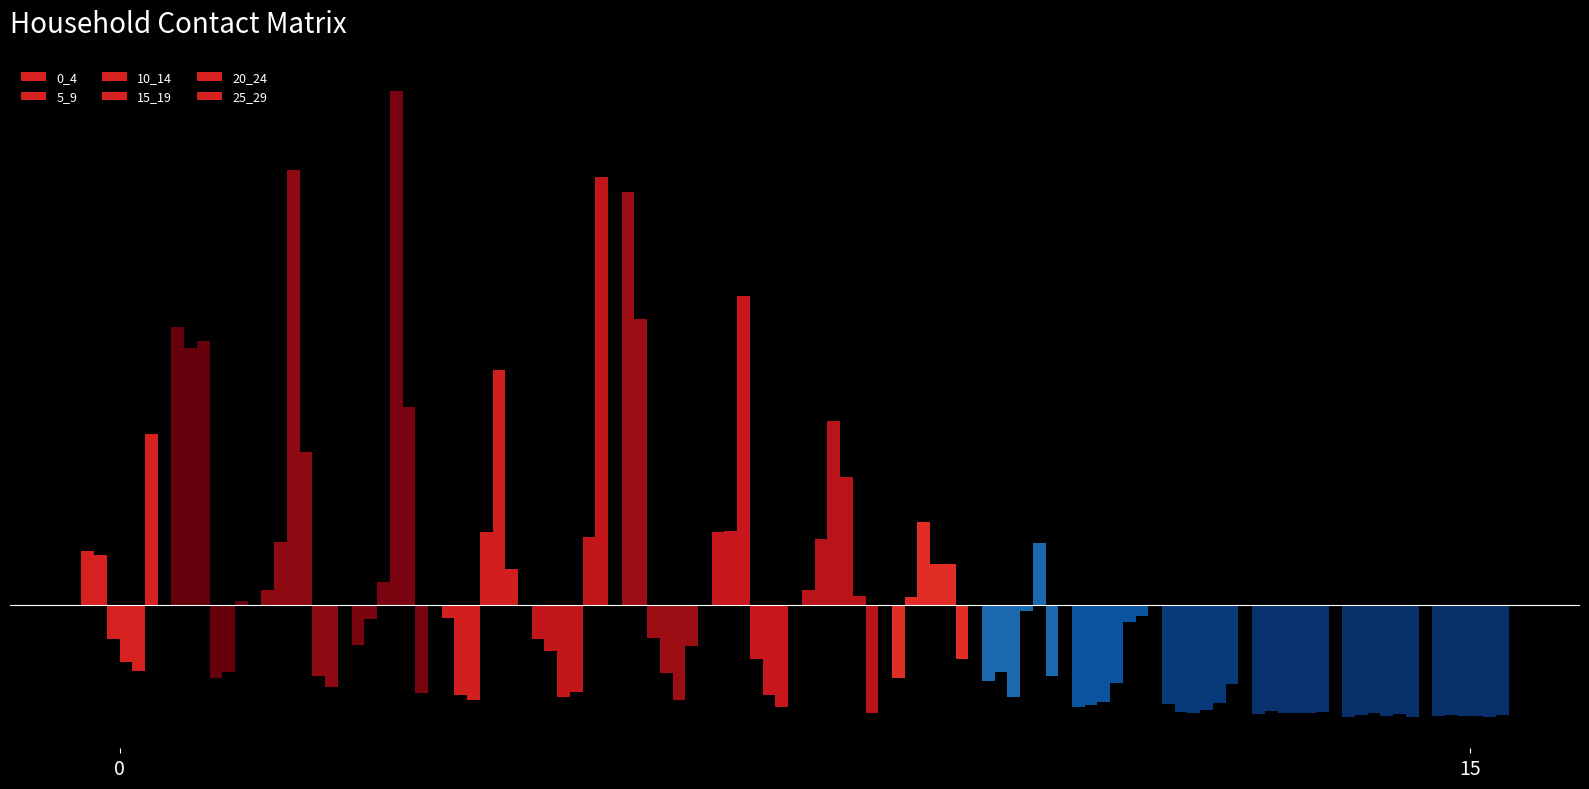

Are the bars horizontal?

No